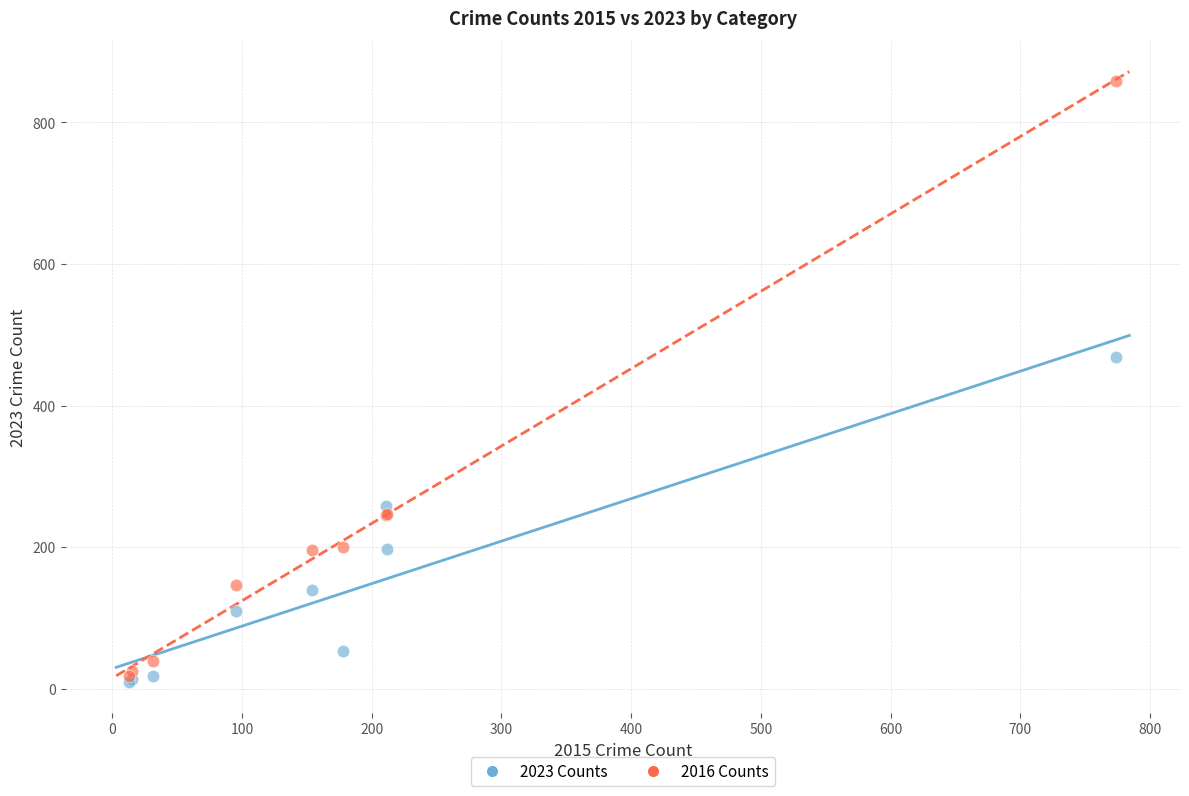

Across all series, what Y value is closest to 433?

468